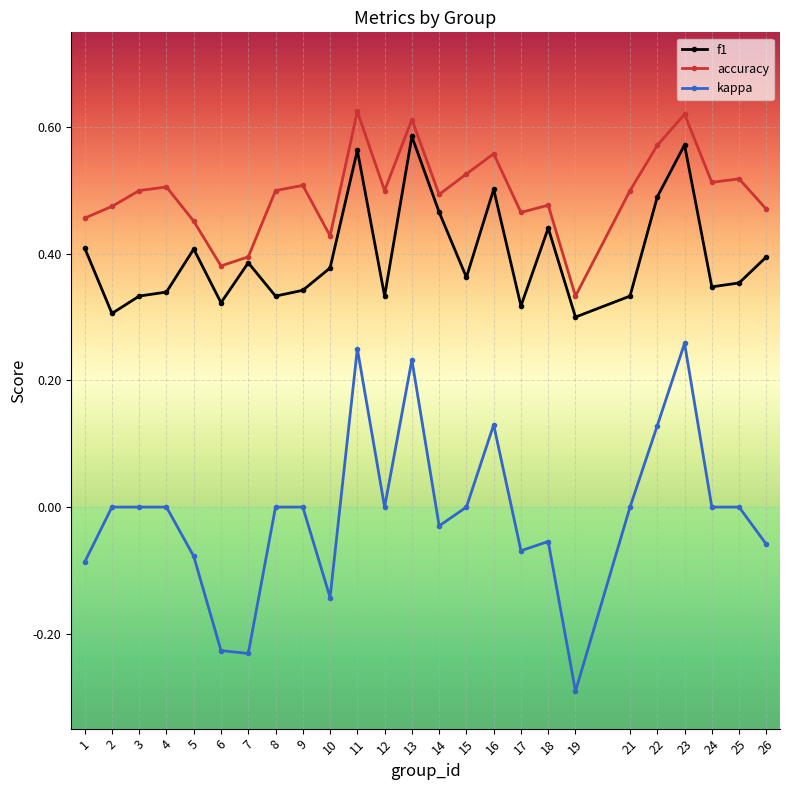

True or false: f1 has a value of 0.1 at 25.

False